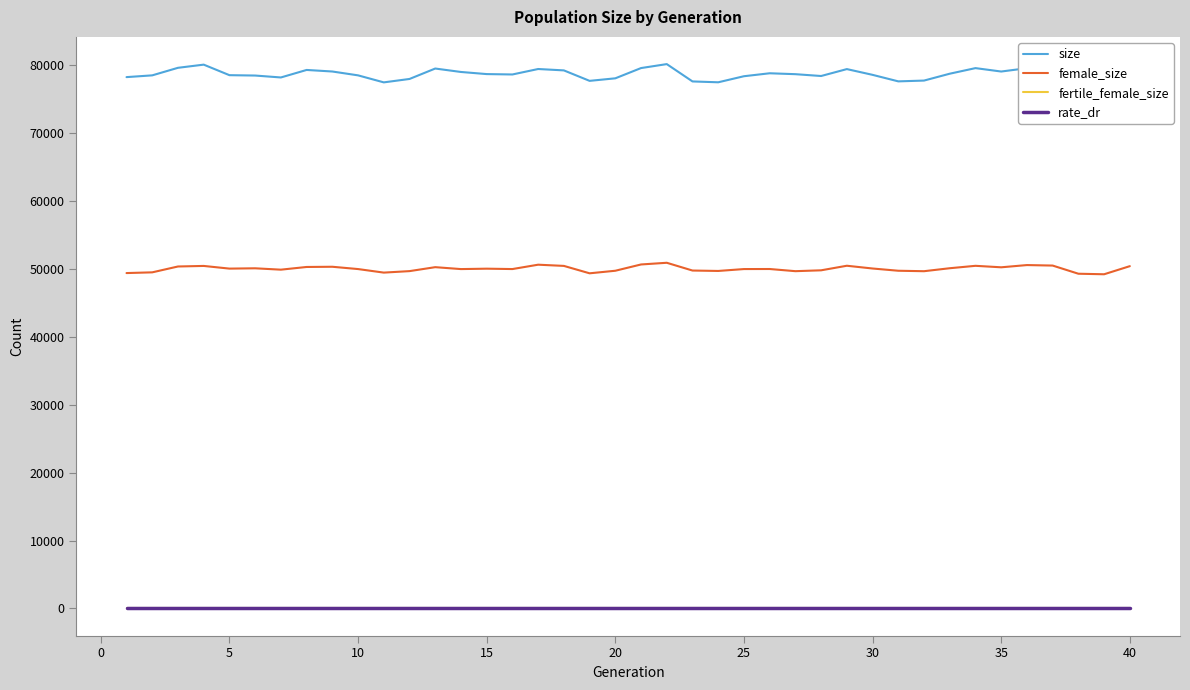

True or false: fertile_female_size and rate_dr intersect in this chart.

False